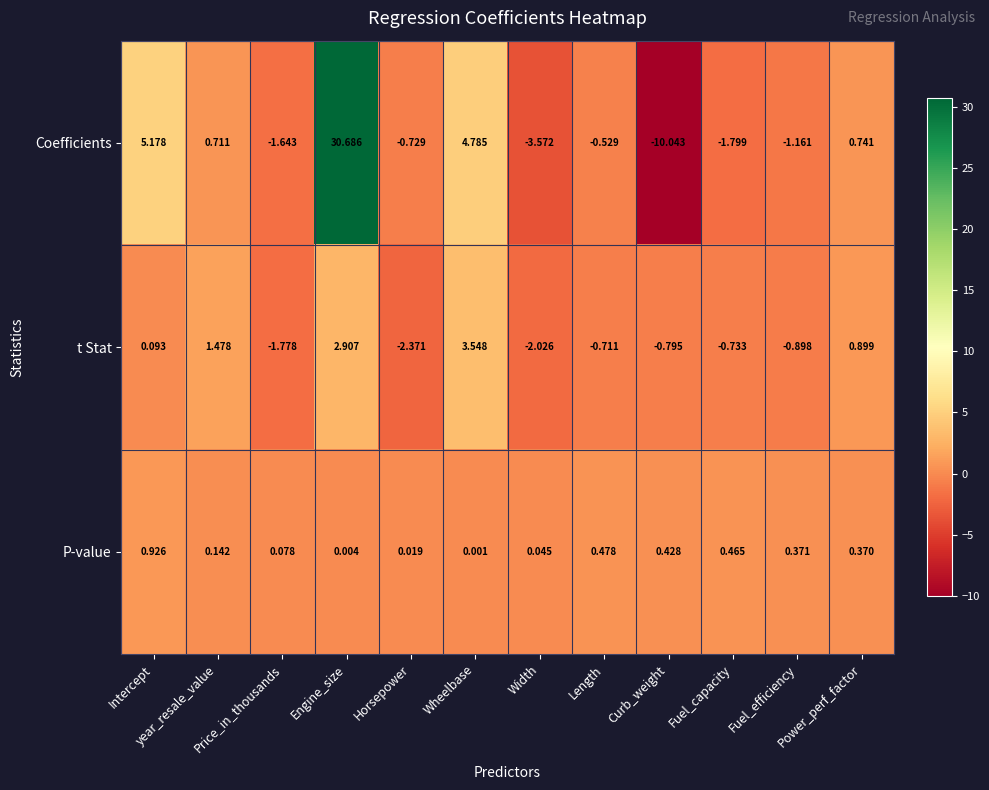

Which series has the widest spread of values?

Coefficients